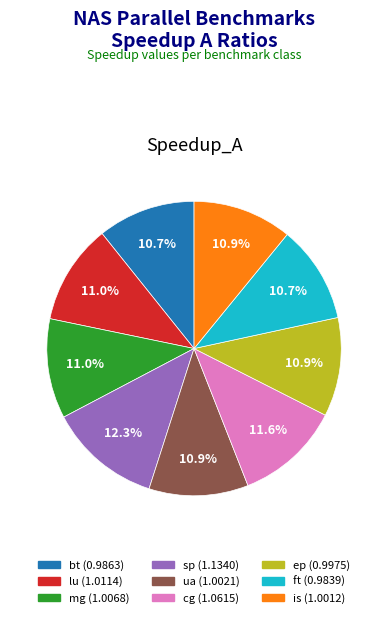

Count the number of slices in the pie.

9